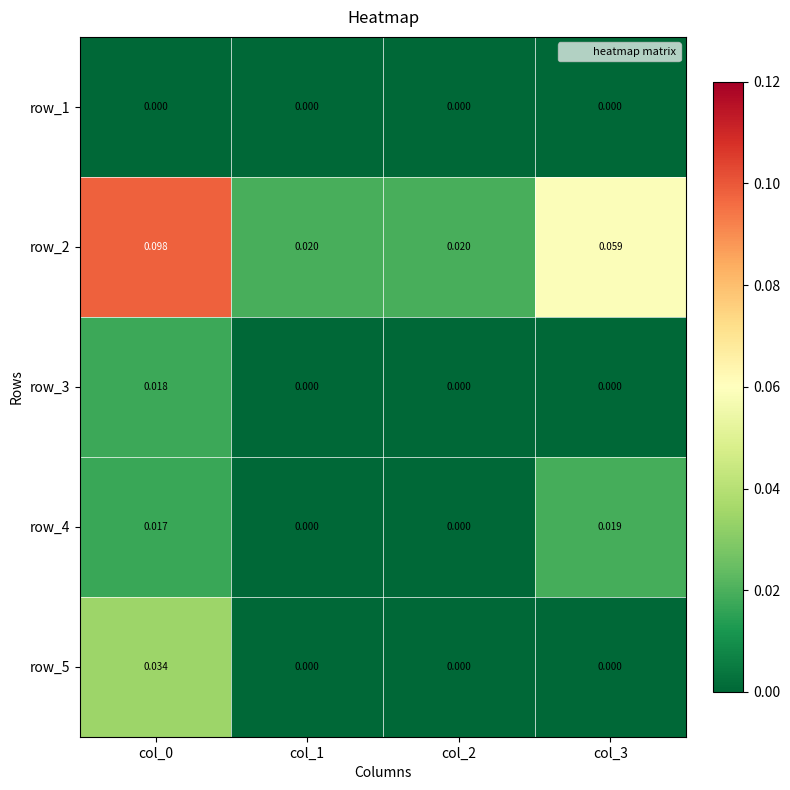

Is the value of row_3 at col_3 greater than the value of row_4 at col_0?

No